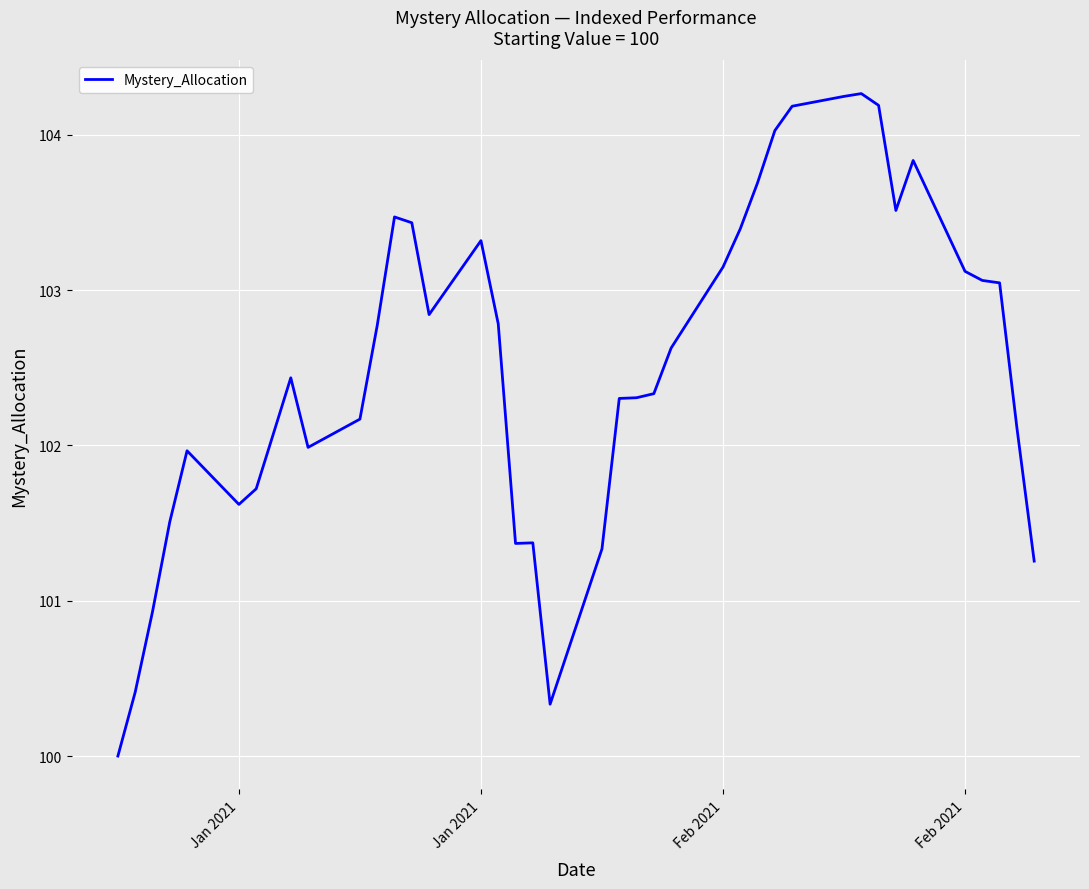

What is the average value?

102.5